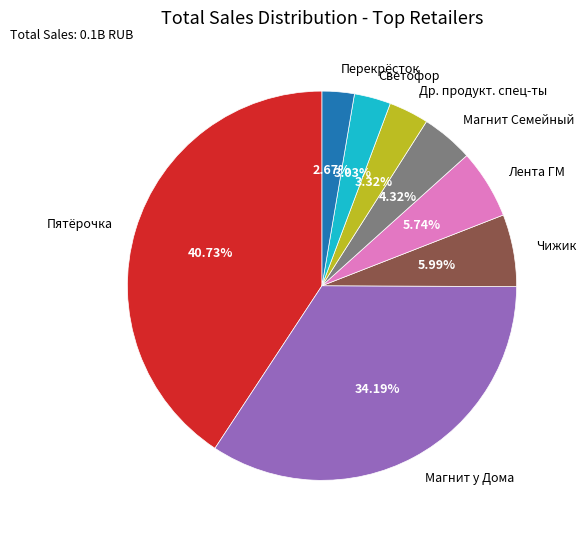

What percentage is the Чижик slice, to the nearest percent?

6%